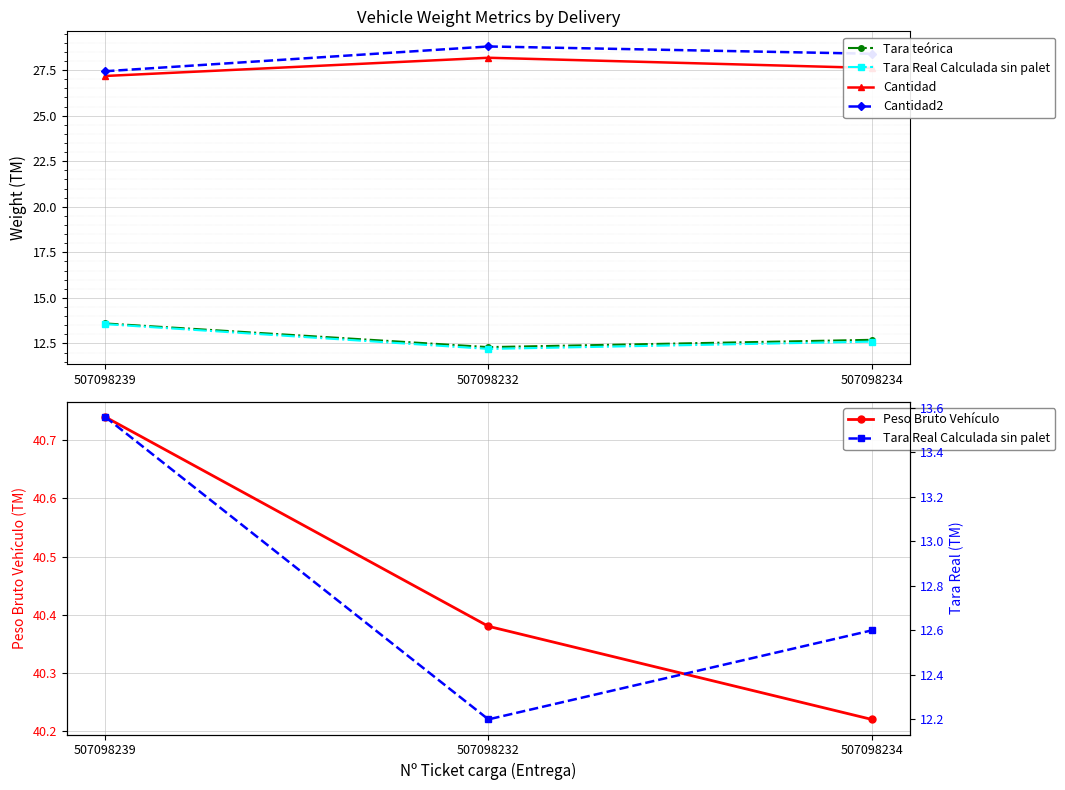

What is the total value across all series at 507098232?

121.9